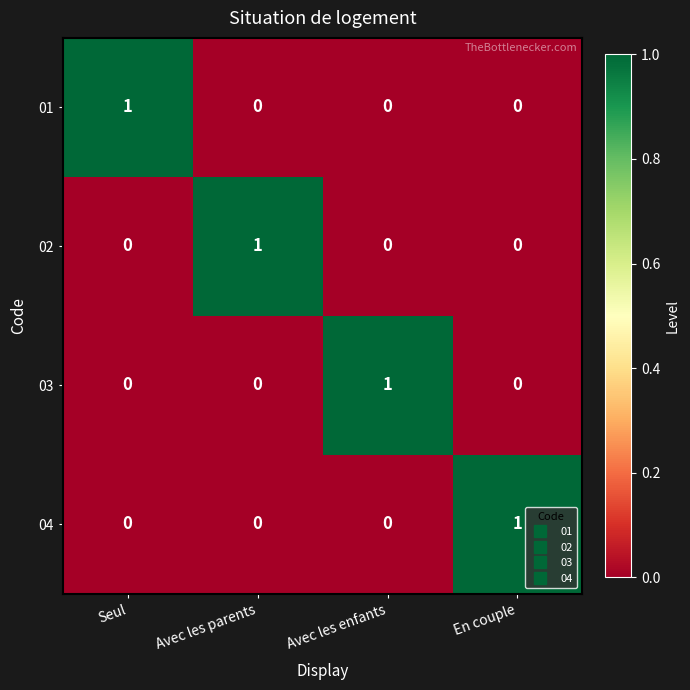

Is the value of 04 at Seul greater than the value of 01 at Seul?

No